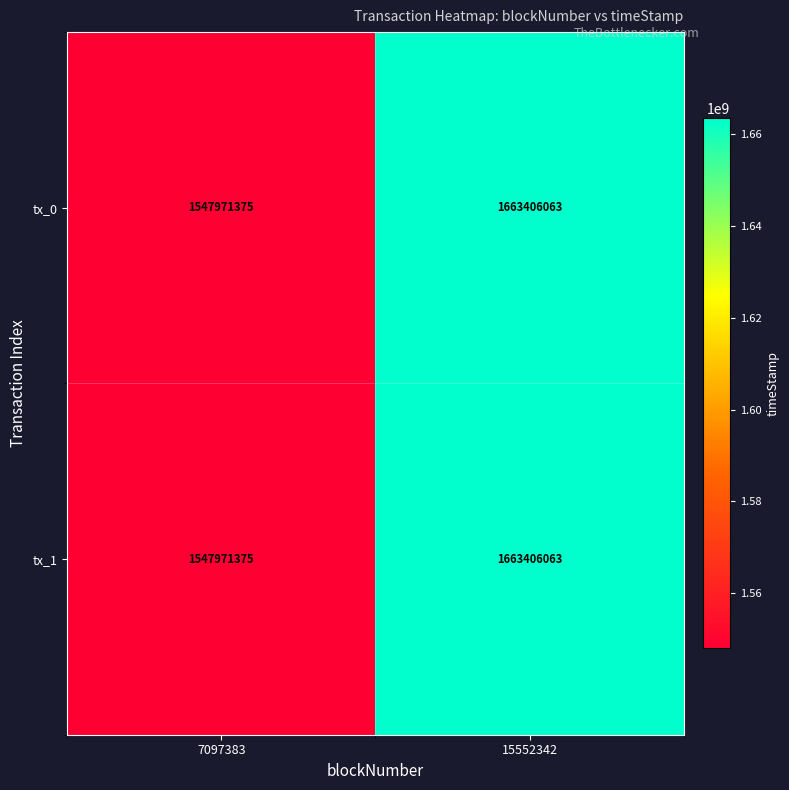

Is it true that tx_0 equals 356215491 at 7097383?

False